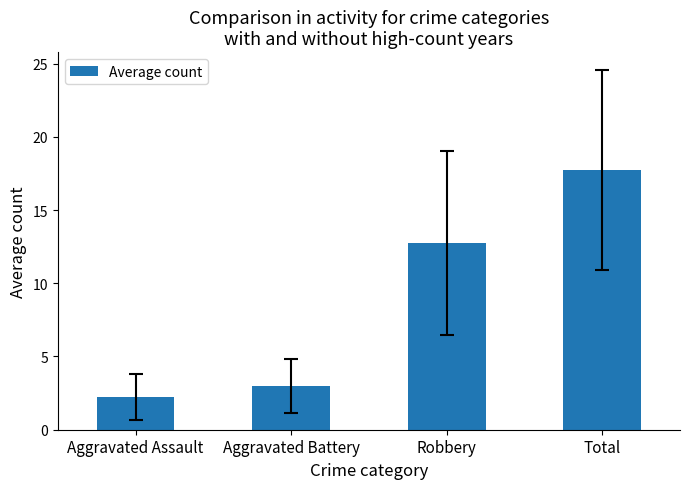

Approximately how many times larger is the value at Aggravated Battery compared to Robbery?

0.2